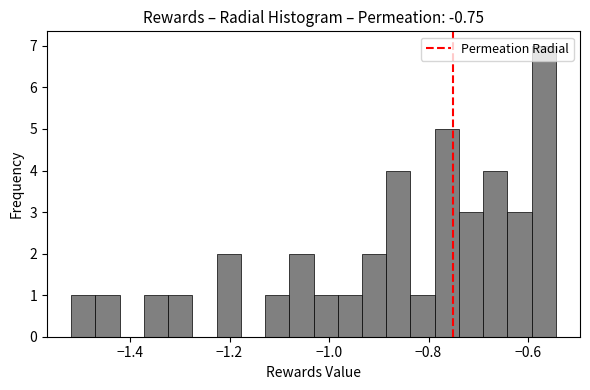

Read against the x-axis, roughly where is the centre of the tallest bar?

-0.56